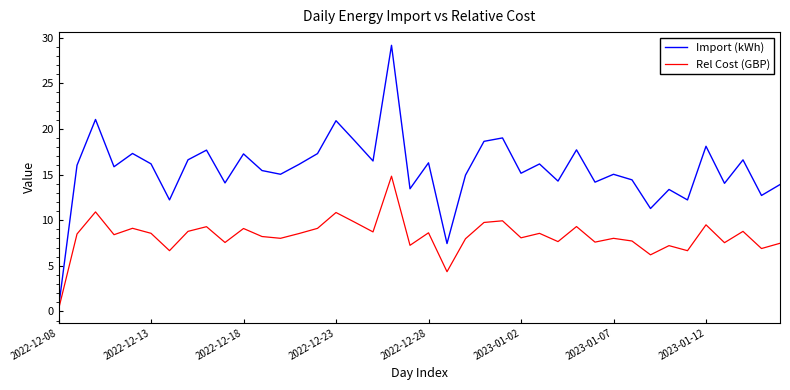

Which series has the largest total across all categories?

Import (kWh)